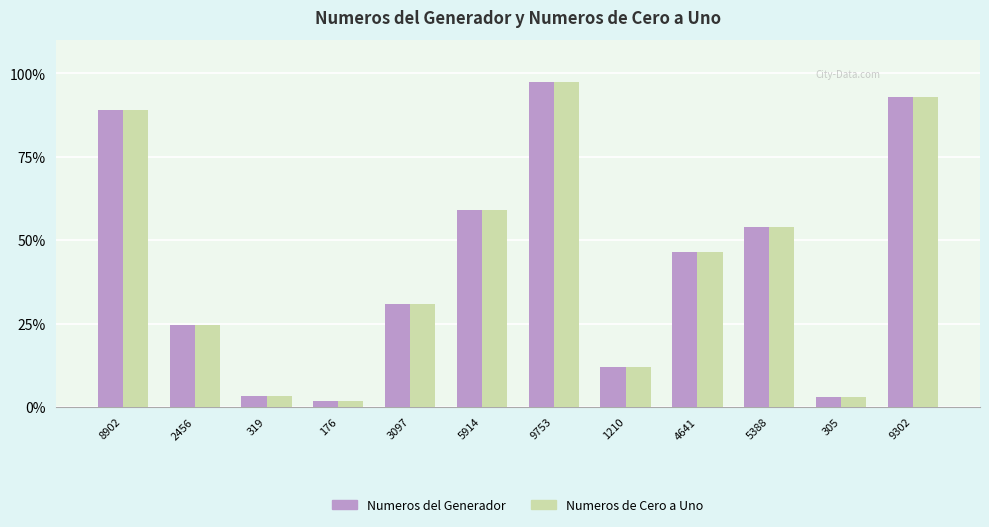

What are all the series names shown in the legend?

Numeros del Generador, Numeros de Cero a Uno